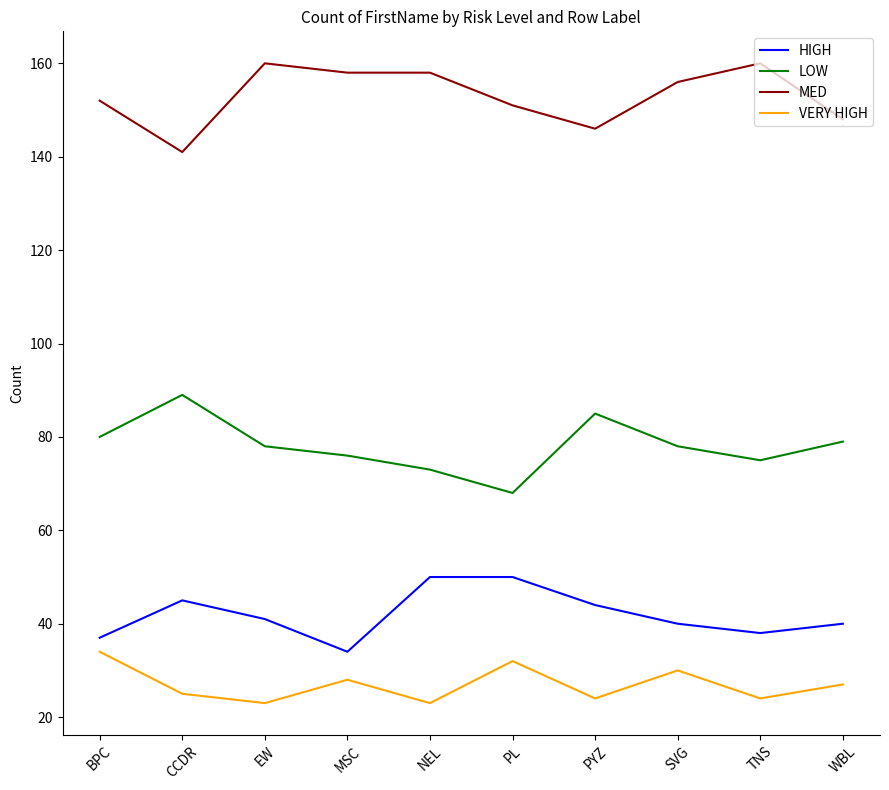

Is the value of LOW at NEL greater than the value of MED at CCDR?

No